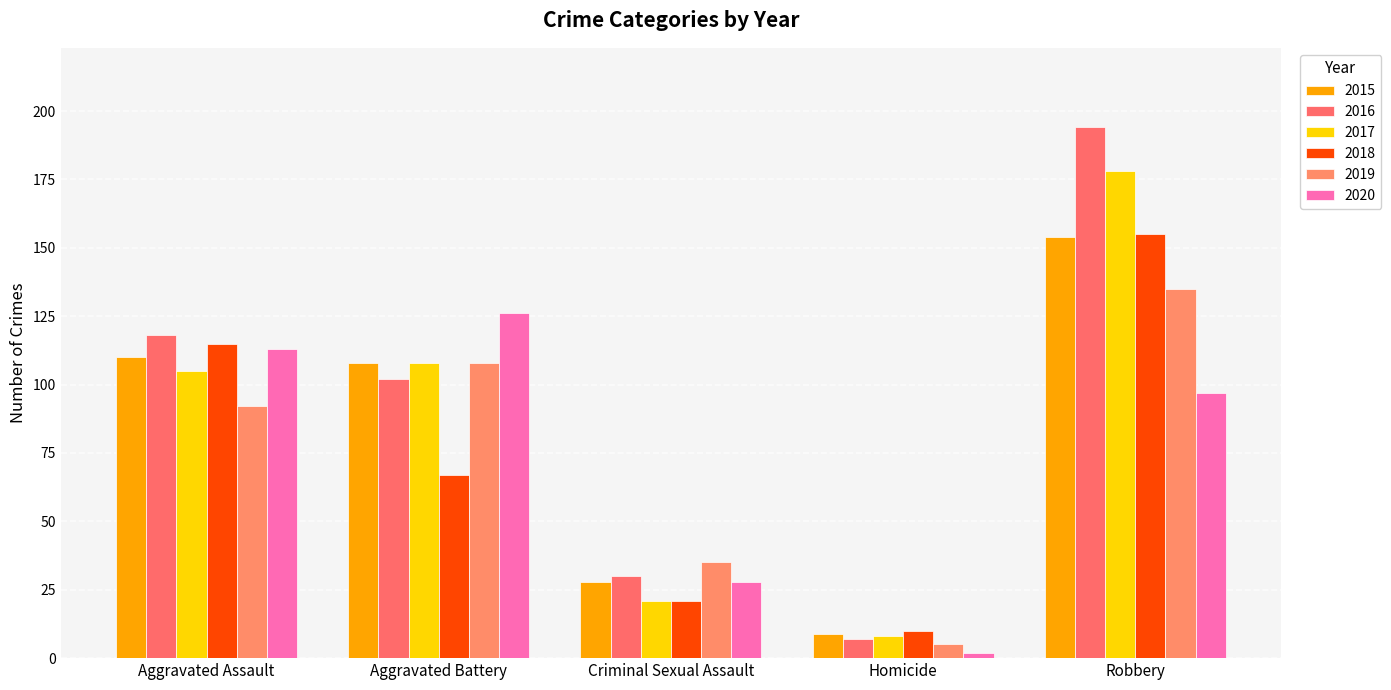

What is the difference between the maximum and minimum values in the 2017 series?

170